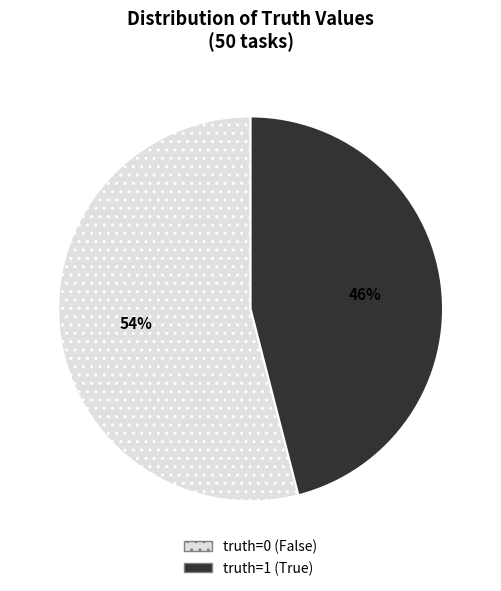

Which category has the smallest portion of the pie?

truth=1